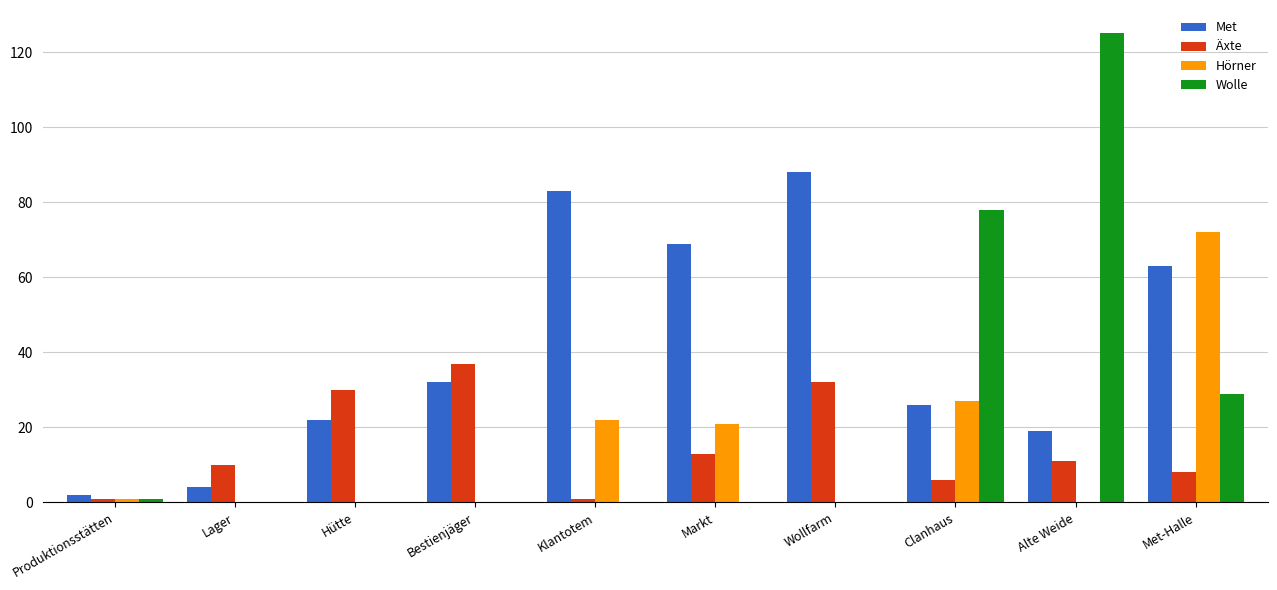

True or false: Äxte has a value of 37 at Bestienjäger.

True